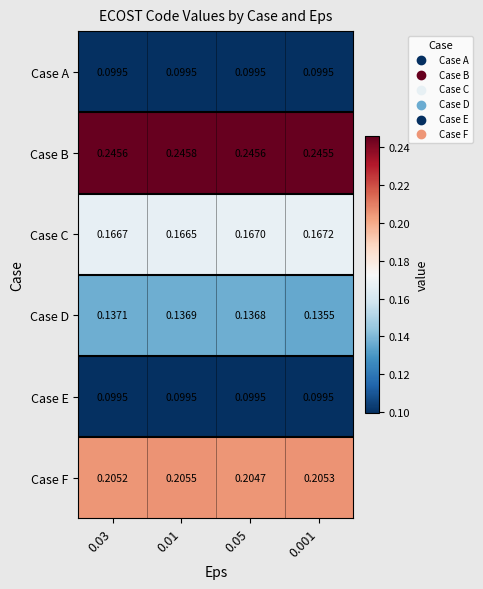

Which series has the largest total across all categories?

Case B